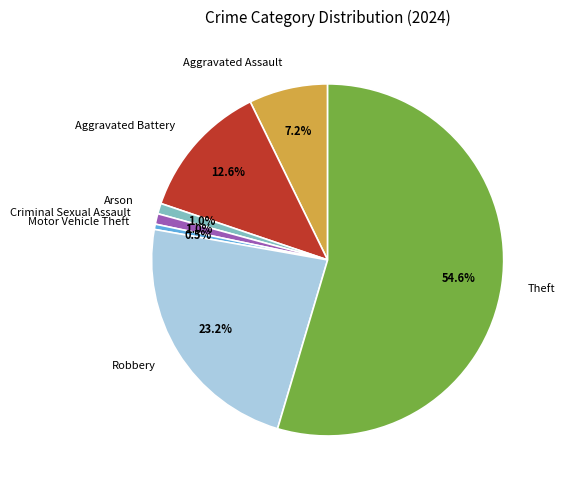

To the nearest percent, what is the average slice percentage?

14%